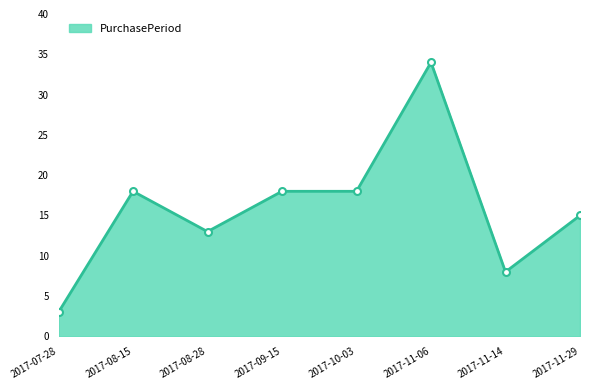

What is the difference between the second highest and second lowest values?

10